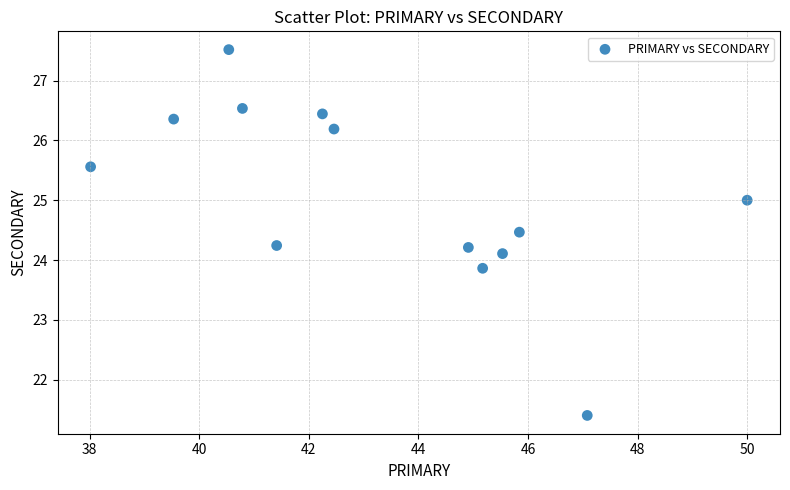

What is the range of Y values (max minus min)?

6.1